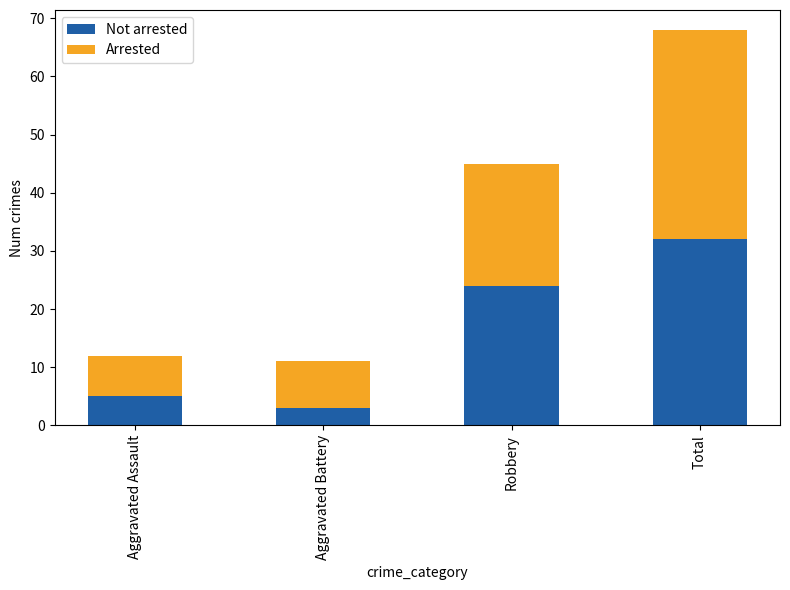

Which category has the highest value in the Not arrested series?

Total